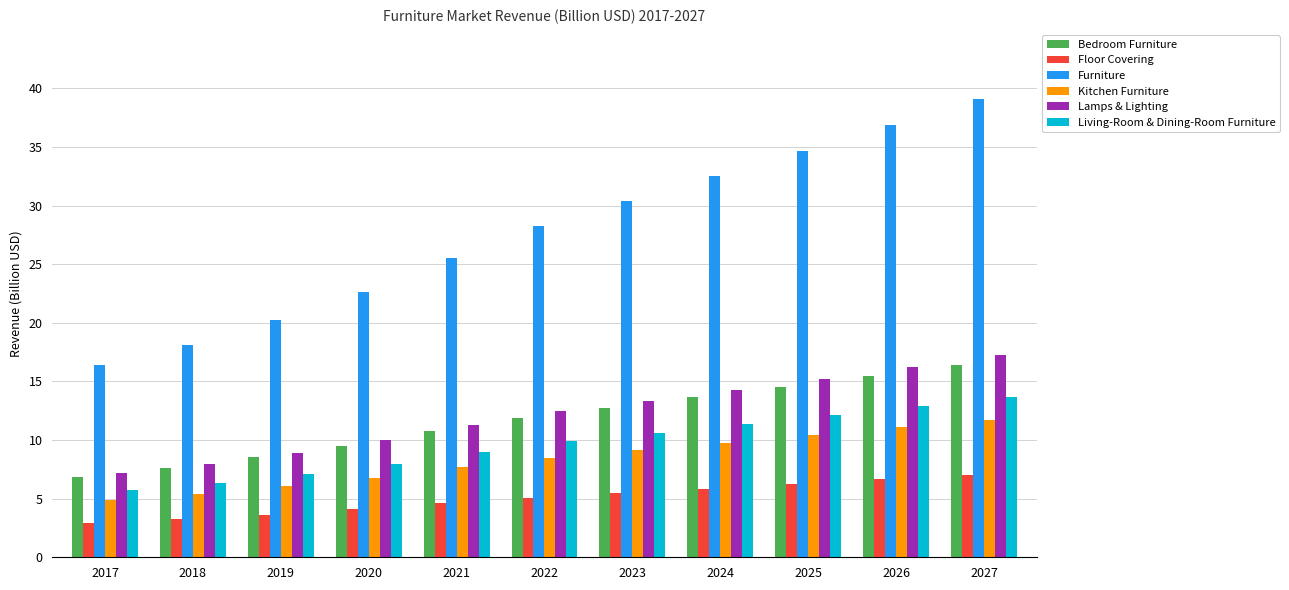

True or false: Lamps & Lighting has a value of 11.3 at 2021.

True